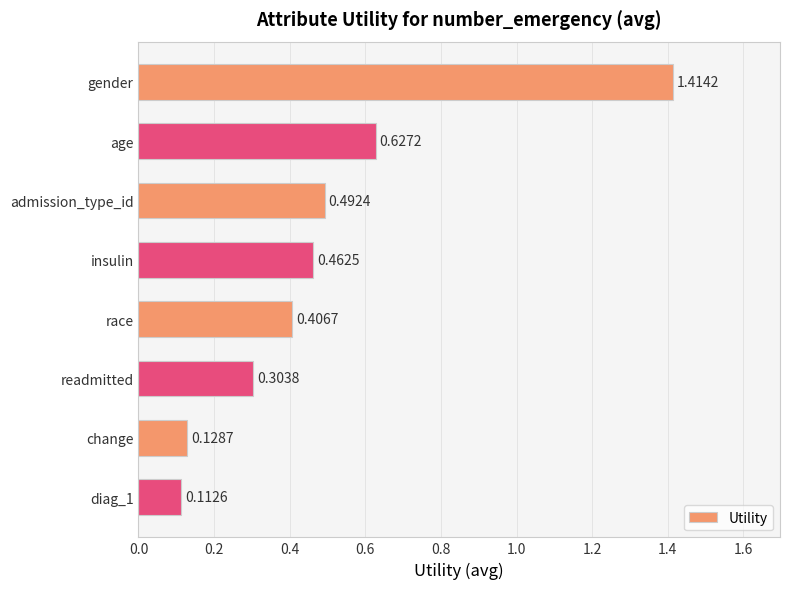

At which category does the chart reach its peak across all series?

gender